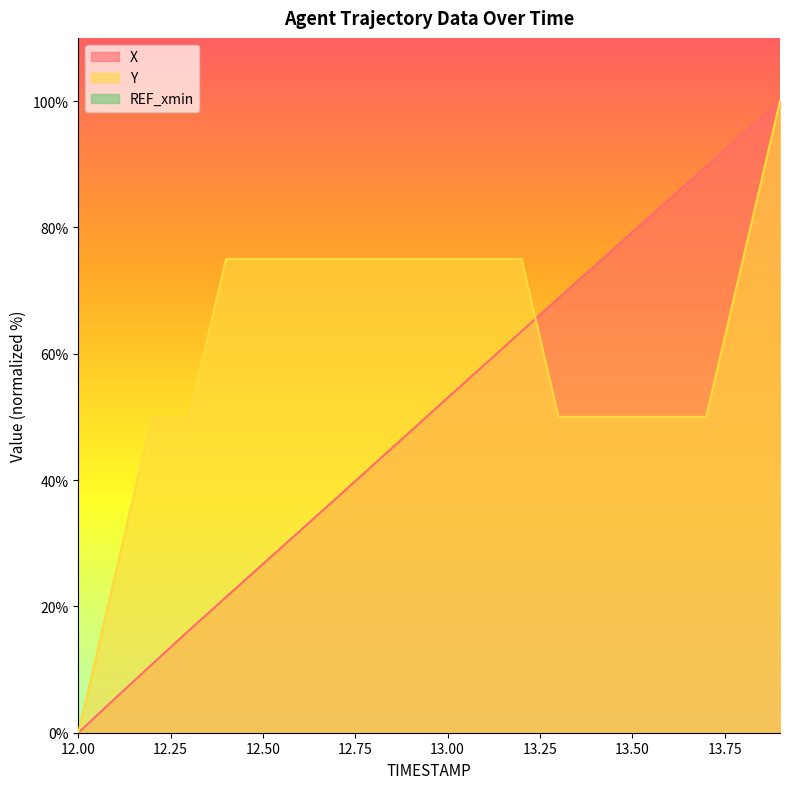

List the labels in order of X value, largest first.

13.9, 13.8, 13.7, 13.6, 13.5, 13.4, 13.3, 13.2, 13.1, 13.0, 12.9, 12.8, 12.7, 12.6, 12.5, 12.4, 12.3, 12.2, 12.1, 12.0